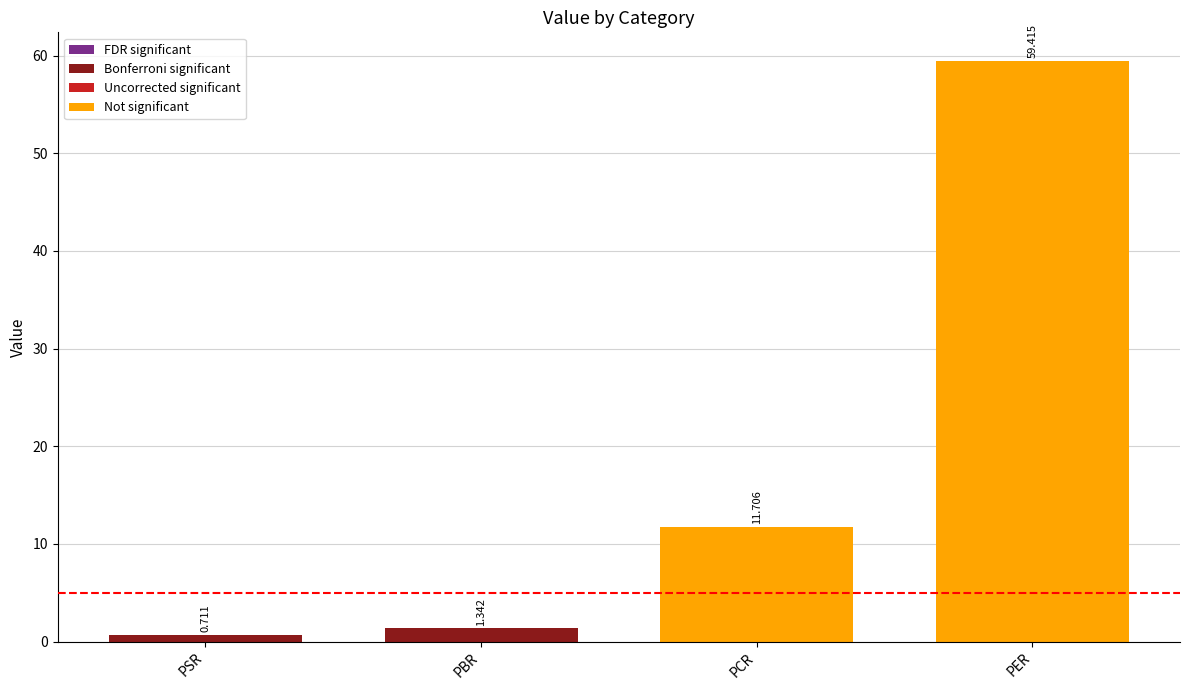

What is the difference between the maximum and minimum values?

58.7